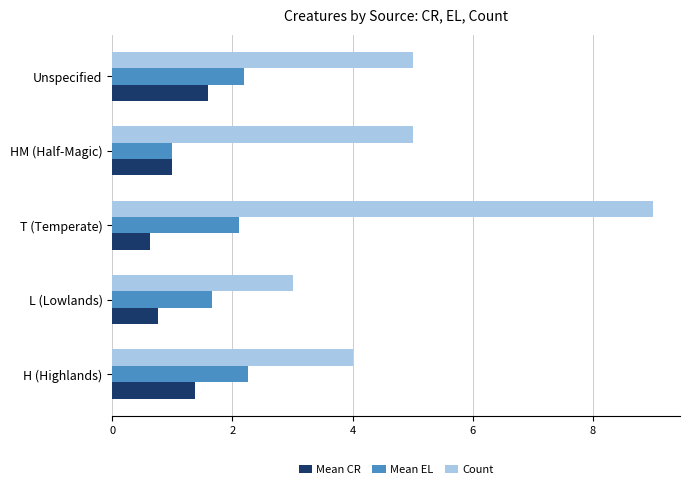

Which label corresponds to the largest value in the chart?

T (Temperate)